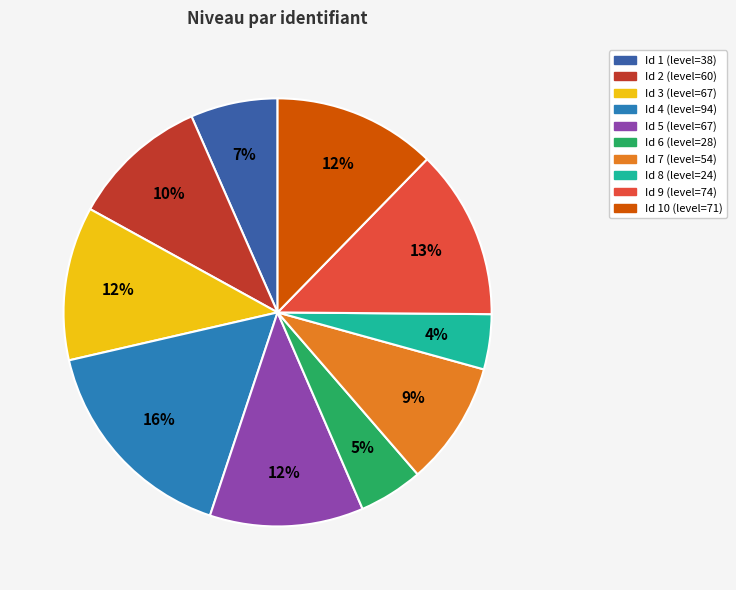

Is there a majority slice in this chart?

No